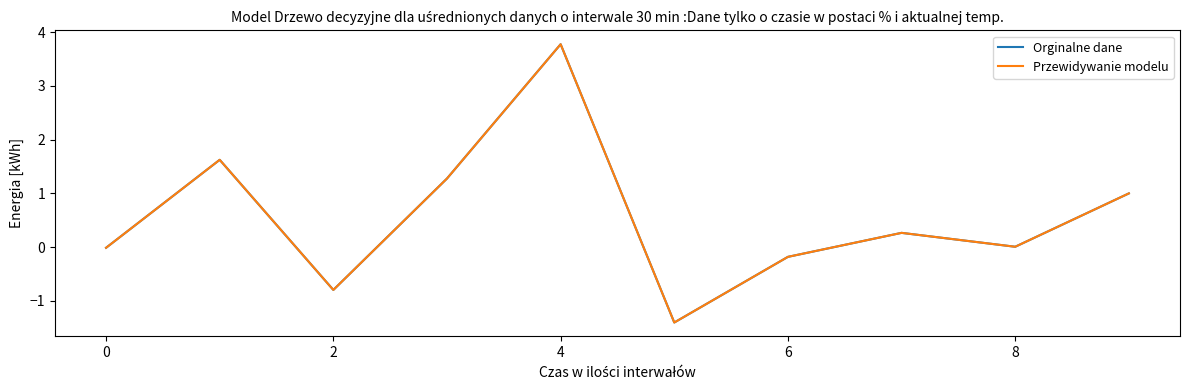

How many intersections are there between Przewidywanie modelu and Orginalne dane?

2